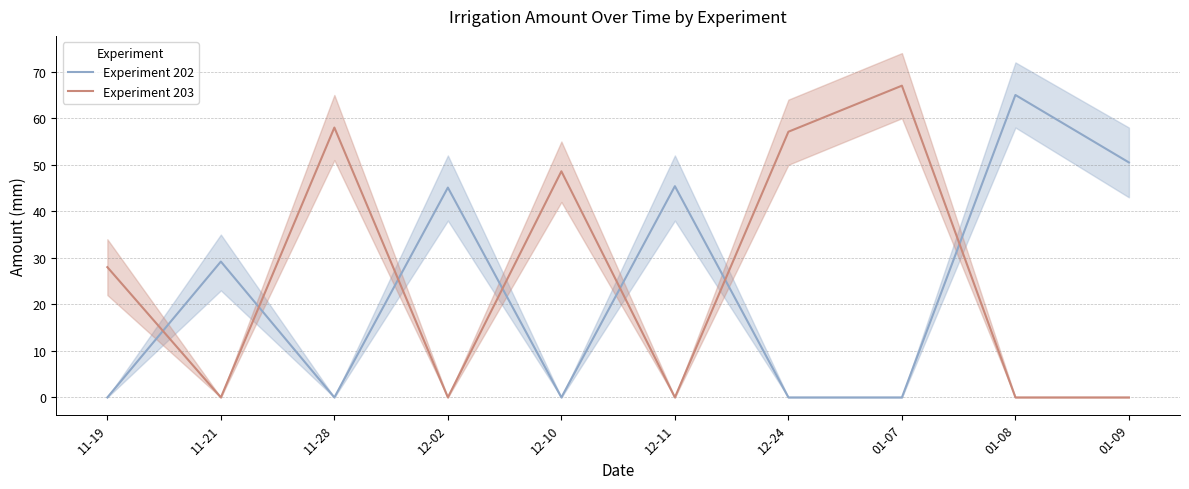

At which label does Experiment 202 first exceed 29?

11-21